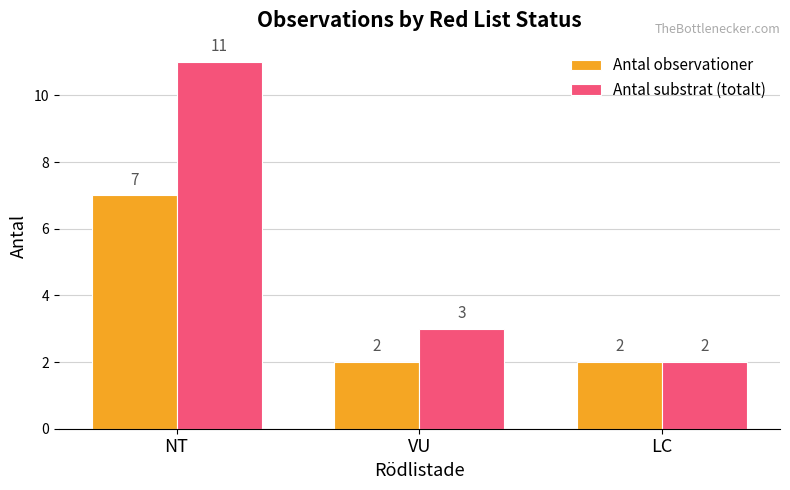

Rank the series by their average value, from highest to lowest.

Antal substrat (totalt), Antal observationer